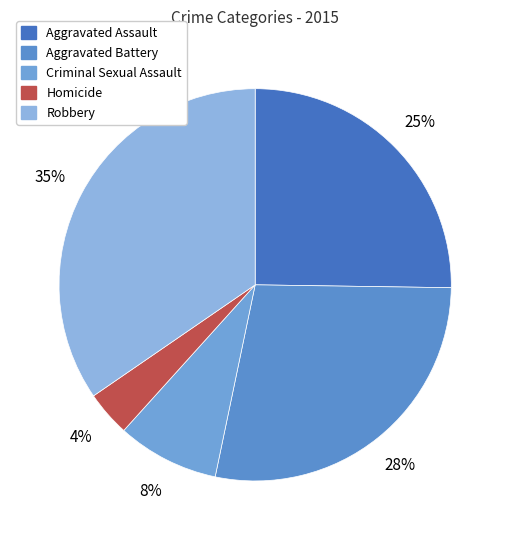

Is there any slice that represents more than half of the pie?

No